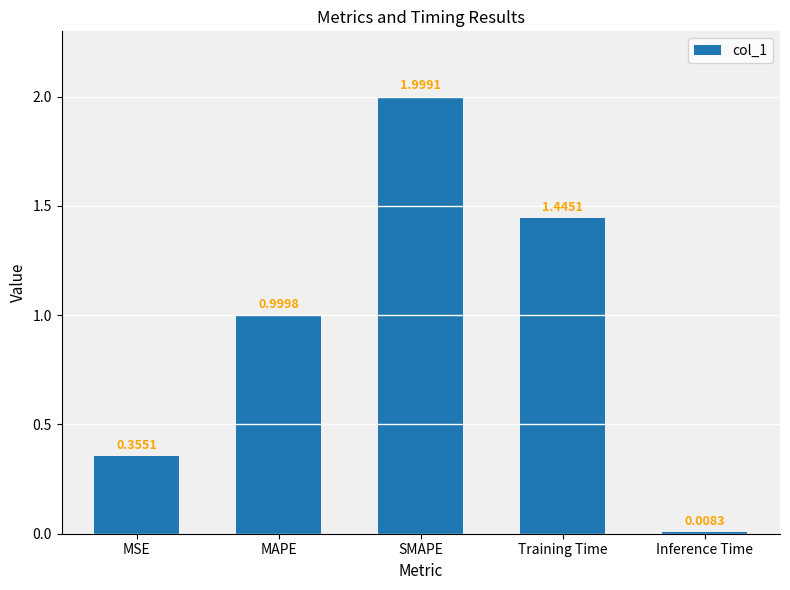

What is the label of the 1st bar from the right?

Inference Time